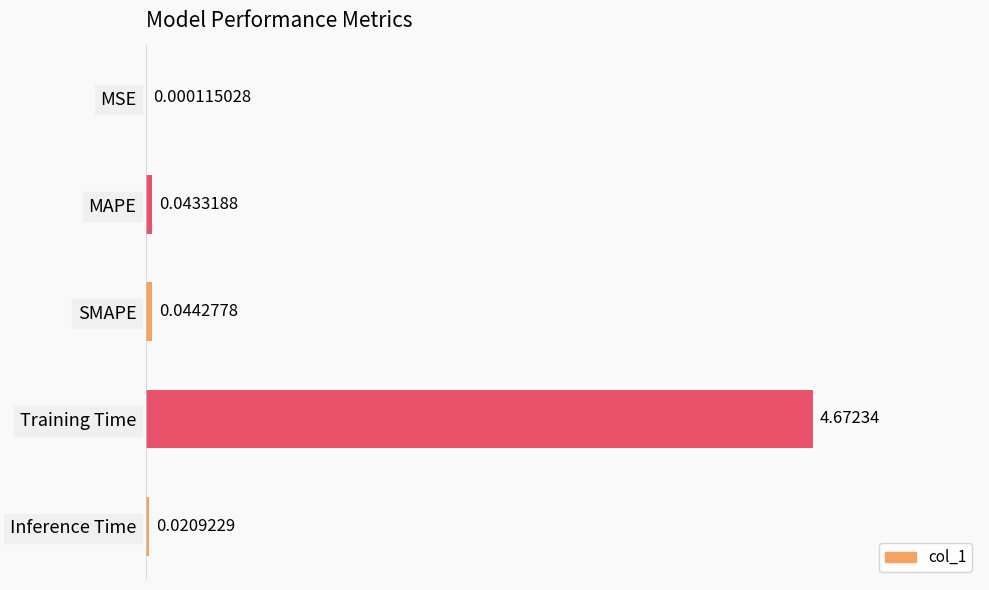

What is the change in value from Training Time to Inference Time?

-4.7